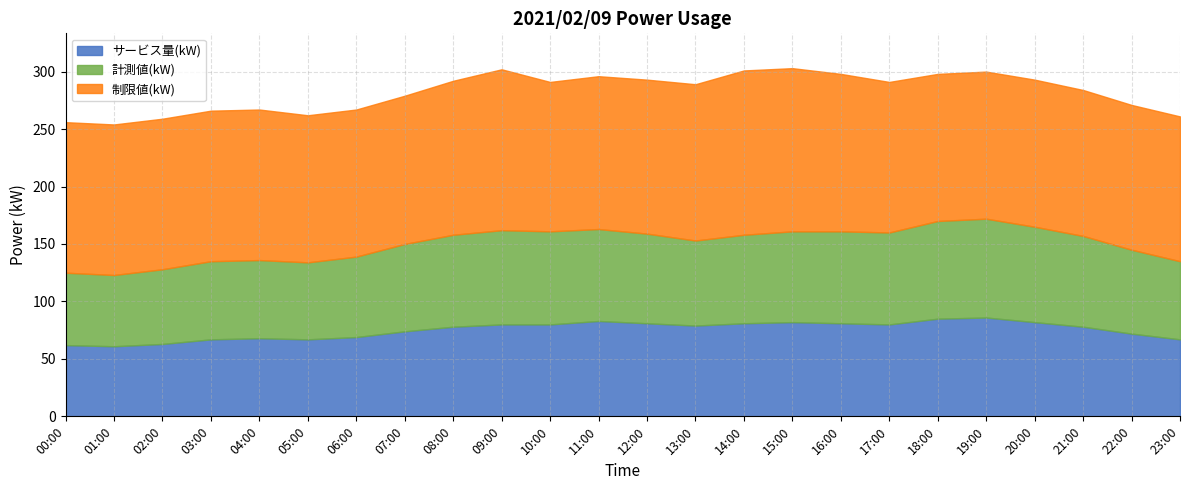

Which series changed the most between 07:00 and 13:00?

制限値(kW)